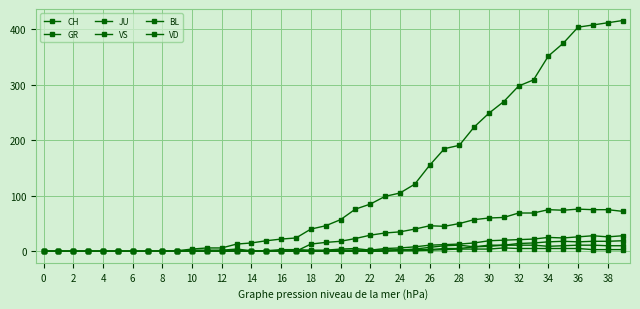

List the series in order of their peak value, lowest first.

JU, GR, BL, VS, VD, CH